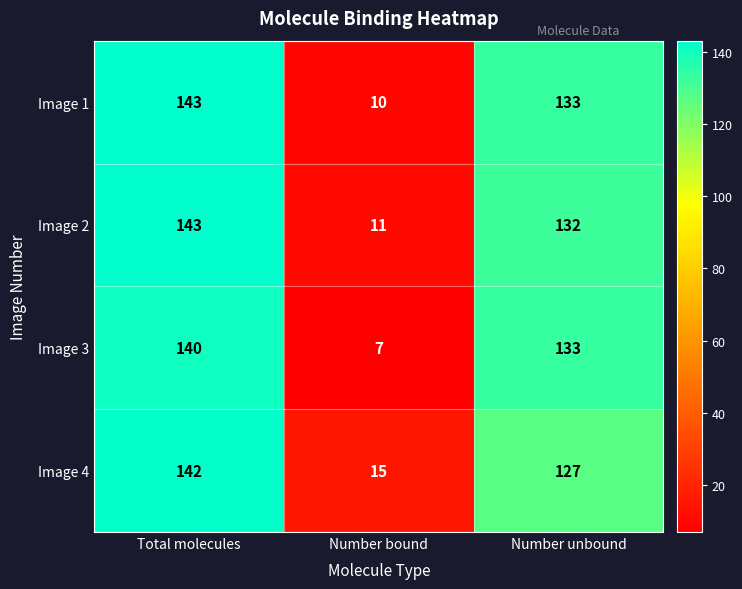

At how many categories does at least one series exceed 134?

1